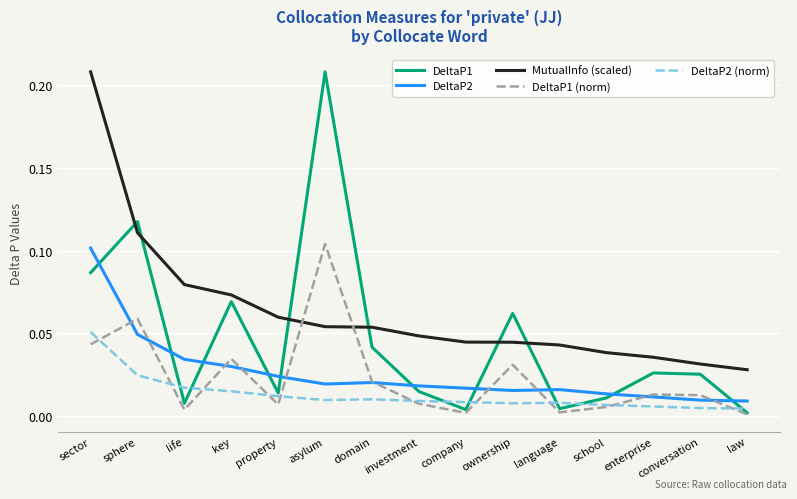

After their last crossing, which series has the higher values: DeltaP2 or DeltaP1?

DeltaP2